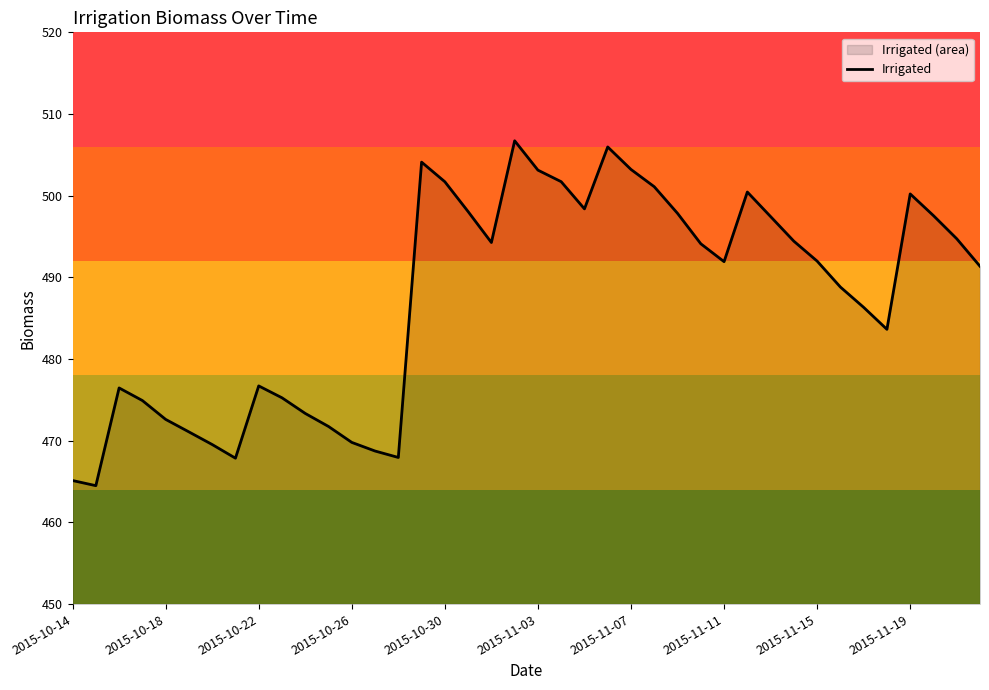

How many lines are shown in the chart?

1